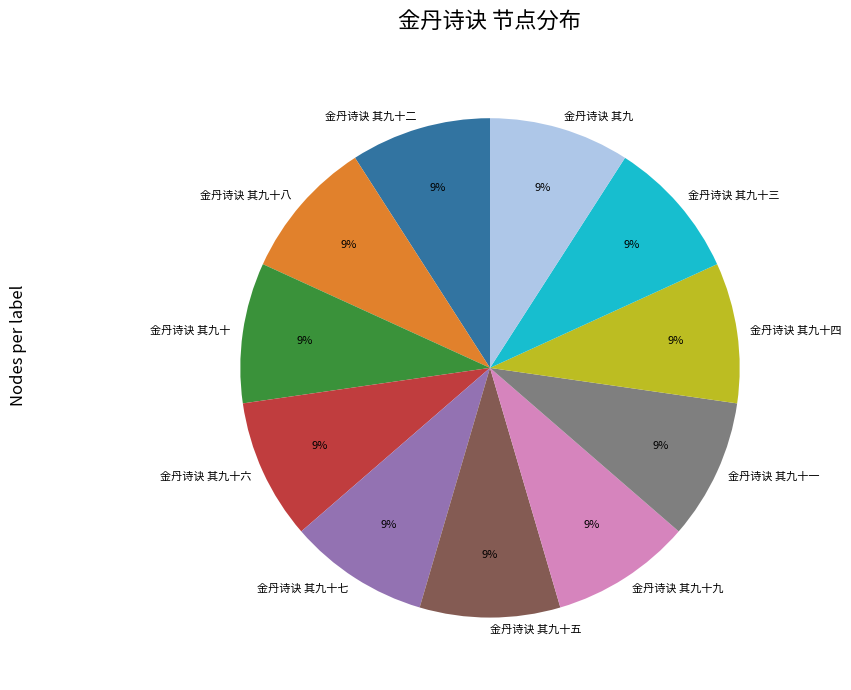

Is it true that 金丹诗诀 其九 is 9% of the pie?

True